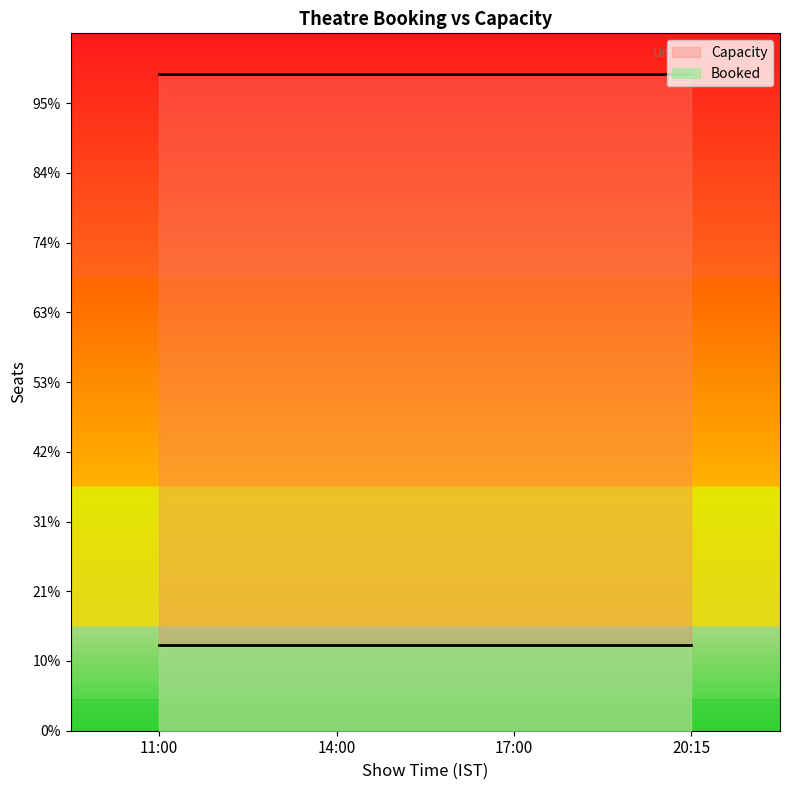

Reading left to right, extract all data points from this chart.

Booked: 32	32	32	32
Capacity: 245	245	245	245